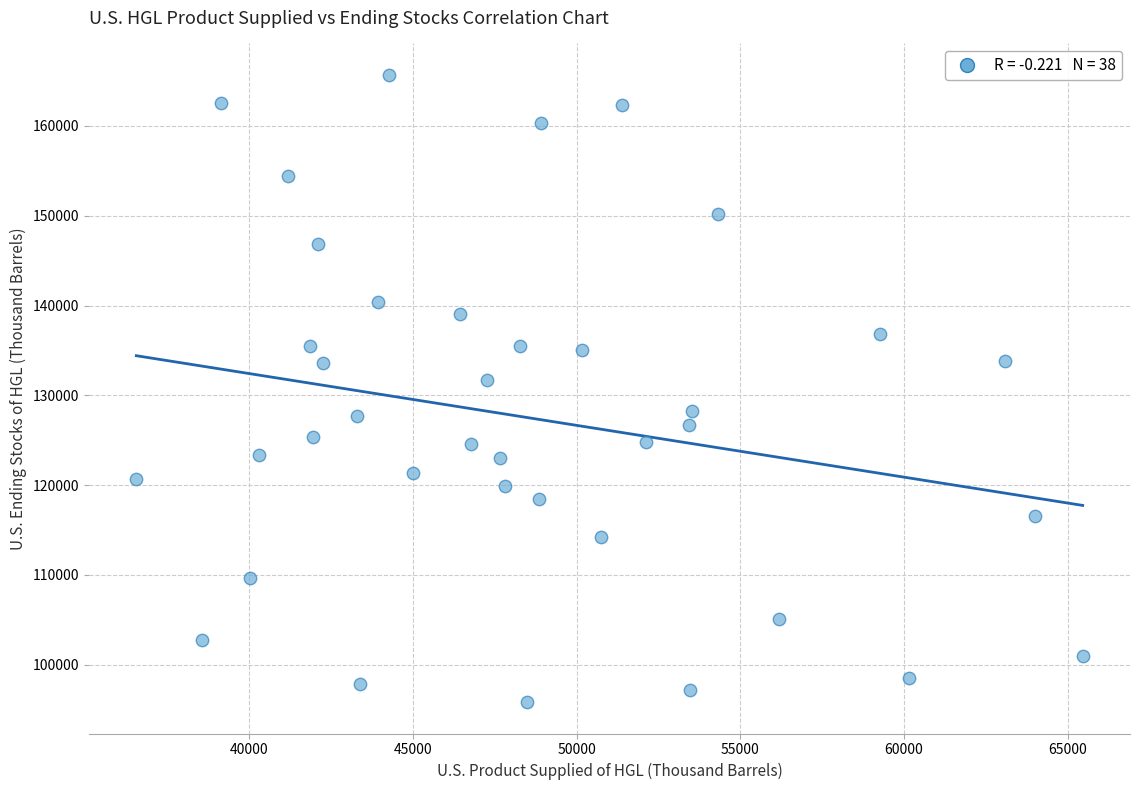

What is the range of Y values (max minus min)?

69870